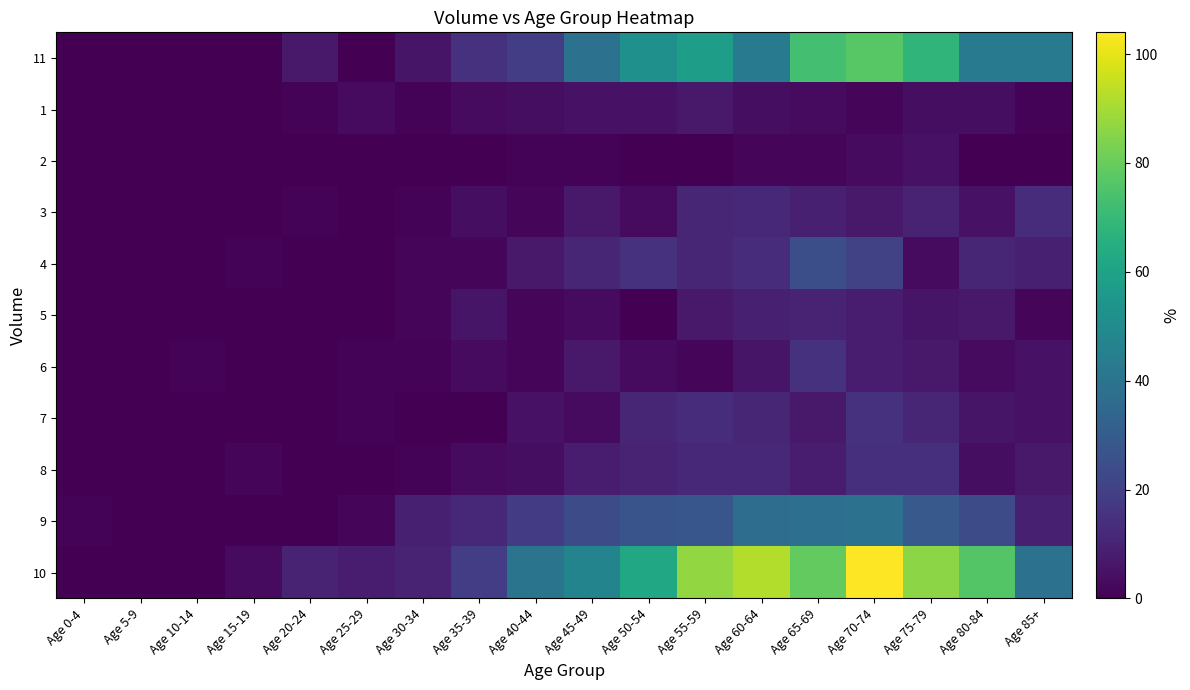

Reading left to right, list all the values displayed in this chart.

11: Age 0-4=0	Age 5-9=0	Age 10-14=0	Age 15-19=0	Age 20-24=7	Age 25-29=0	Age 30-34=6	Age 35-39=15	Age 40-44=19	Age 45-49=39	Age 50-54=52	Age 55-59=58	Age 60-64=43	Age 65-69=73	Age 70-74=77	Age 75-79=68	Age 80-84=43	Age 85+=43
1: Age 0-4=0	Age 5-9=0	Age 10-14=0	Age 15-19=0	Age 20-24=1	Age 25-29=3	Age 30-34=1	Age 35-39=3	Age 40-44=4	Age 45-49=5	Age 50-54=5	Age 55-59=7	Age 60-64=4	Age 65-69=3	Age 70-74=2	Age 75-79=4	Age 80-84=4	Age 85+=1
2: Age 0-4=0	Age 5-9=0	Age 10-14=0	Age 15-19=0	Age 20-24=0	Age 25-29=0	Age 30-34=0	Age 35-39=0	Age 40-44=1	Age 45-49=1	Age 50-54=0	Age 55-59=0	Age 60-64=2	Age 65-69=2	Age 70-74=3	Age 75-79=5	Age 80-84=0	Age 85+=0
3: Age 0-4=0	Age 5-9=0	Age 10-14=0	Age 15-19=0	Age 20-24=1	Age 25-29=0	Age 30-34=1	Age 35-39=4	Age 40-44=2	Age 45-49=7	Age 50-54=3	Age 55-59=11	Age 60-64=12	Age 65-69=9	Age 70-74=7	Age 75-79=10	Age 80-84=5	Age 85+=13
4: Age 0-4=0	Age 5-9=0	Age 10-14=0	Age 15-19=1	Age 20-24=0	Age 25-29=0	Age 30-34=2	Age 35-39=2	Age 40-44=7	Age 45-49=11	Age 50-54=15	Age 55-59=11	Age 60-64=13	Age 65-69=25	Age 70-74=20	Age 75-79=3	Age 80-84=11	Age 85+=9
5: Age 0-4=0	Age 5-9=0	Age 10-14=0	Age 15-19=0	Age 20-24=0	Age 25-29=0	Age 30-34=2	Age 35-39=6	Age 40-44=2	Age 45-49=3	Age 50-54=0	Age 55-59=7	Age 60-64=9	Age 65-69=10	Age 70-74=8	Age 75-79=6	Age 80-84=7	Age 85+=2
6: Age 0-4=0	Age 5-9=0	Age 10-14=1	Age 15-19=0	Age 20-24=0	Age 25-29=1	Age 30-34=1	Age 35-39=3	Age 40-44=2	Age 45-49=7	Age 50-54=3	Age 55-59=2	Age 60-64=6	Age 65-69=15	Age 70-74=8	Age 75-79=7	Age 80-84=3	Age 85+=5
7: Age 0-4=0	Age 5-9=0	Age 10-14=0	Age 15-19=0	Age 20-24=0	Age 25-29=1	Age 30-34=0	Age 35-39=0	Age 40-44=5	Age 45-49=3	Age 50-54=11	Age 55-59=13	Age 60-64=11	Age 65-69=7	Age 70-74=15	Age 75-79=11	Age 80-84=6	Age 85+=5
8: Age 0-4=0	Age 5-9=0	Age 10-14=0	Age 15-19=2	Age 20-24=0	Age 25-29=0	Age 30-34=1	Age 35-39=3	Age 40-44=4	Age 45-49=8	Age 50-54=10	Age 55-59=12	Age 60-64=12	Age 65-69=8	Age 70-74=14	Age 75-79=14	Age 80-84=4	Age 85+=7
9: Age 0-4=1	Age 5-9=0	Age 10-14=0	Age 15-19=0	Age 20-24=0	Age 25-29=2	Age 30-34=9	Age 35-39=12	Age 40-44=18	Age 45-49=24	Age 50-54=27	Age 55-59=28	Age 60-64=37	Age 65-69=38	Age 70-74=39	Age 75-79=29	Age 80-84=24	Age 85+=9
10: Age 0-4=0	Age 5-9=0	Age 10-14=0	Age 15-19=3	Age 20-24=10	Age 25-29=8	Age 30-34=10	Age 35-39=19	Age 40-44=40	Age 45-49=47	Age 50-54=62	Age 55-59=87	Age 60-64=92	Age 65-69=79	Age 70-74=104	Age 75-79=86	Age 80-84=76	Age 85+=39